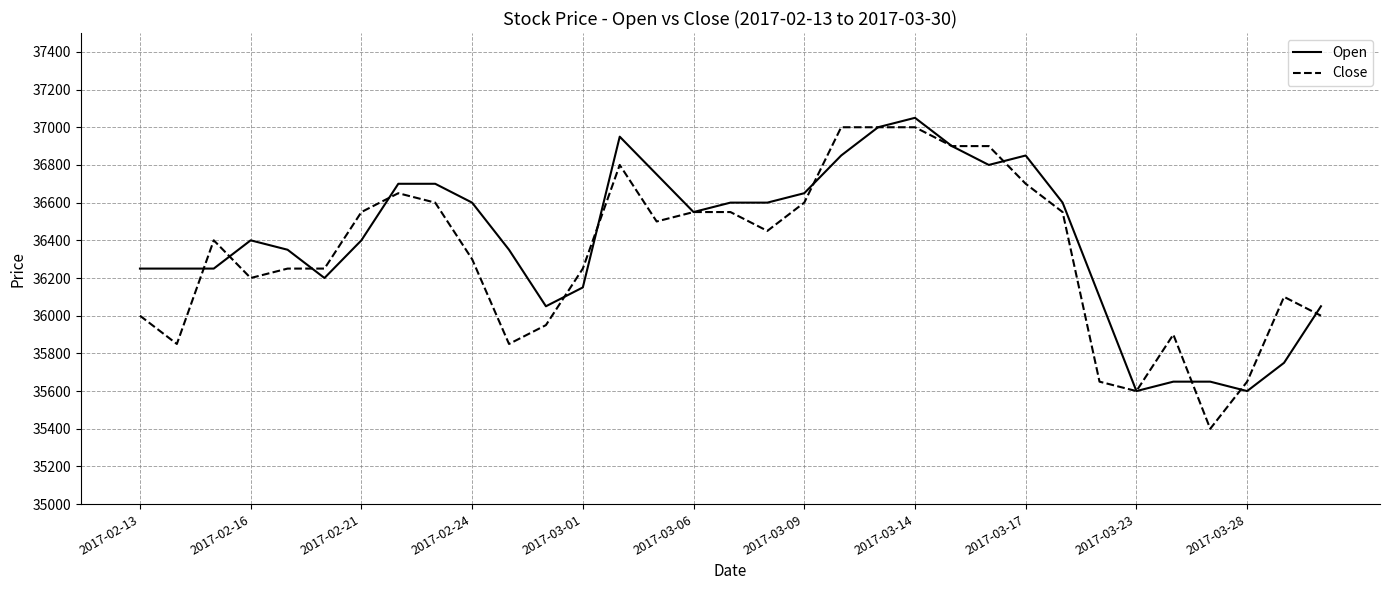

What is the maximum value shown in the chart?

37050